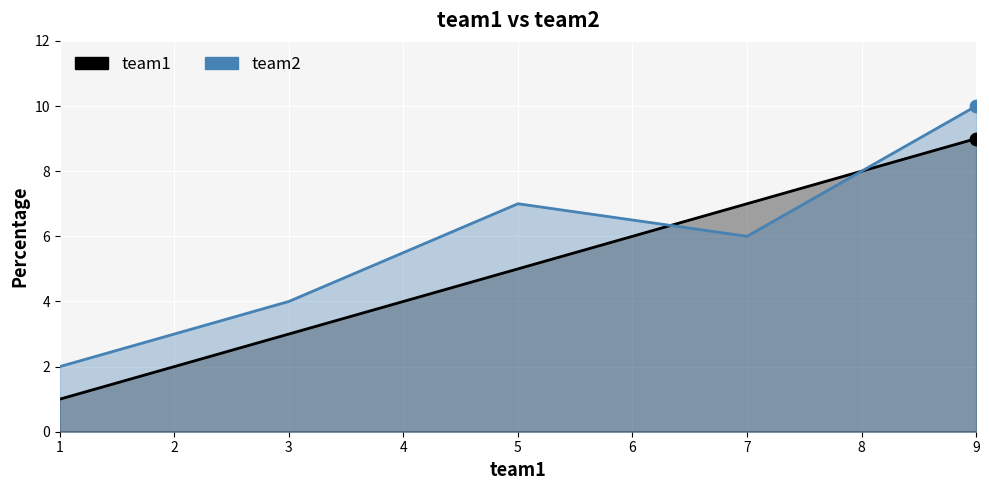

Which series has the largest total across all categories?

team2